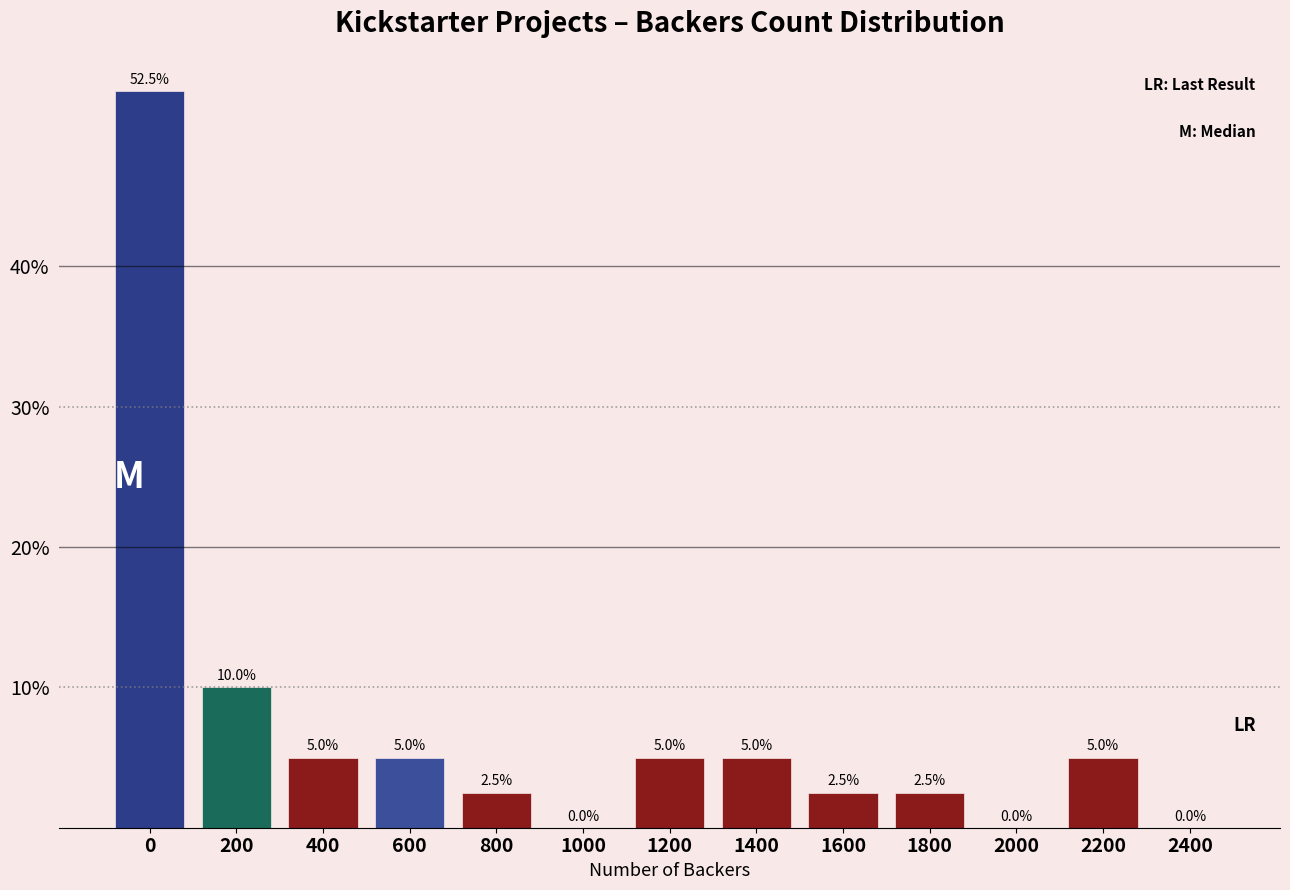

Reading left to right, list all the values displayed in this chart.

0=52.5	200=10.0	400=5.0	600=5.0	800=2.5	1000=0.0	1200=5.0	1400=5.0	1600=2.5	1800=2.5	2000=0.0	2200=5.0	2400=0.0